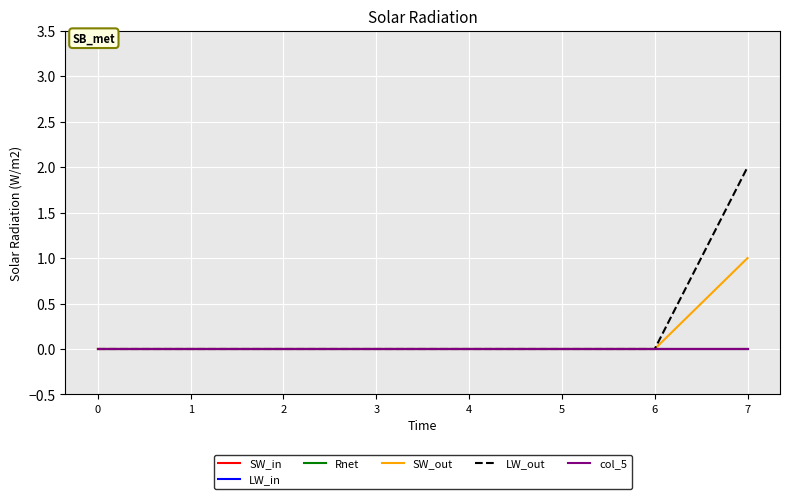

Is it true that SW_out equals 1 at 7?

True